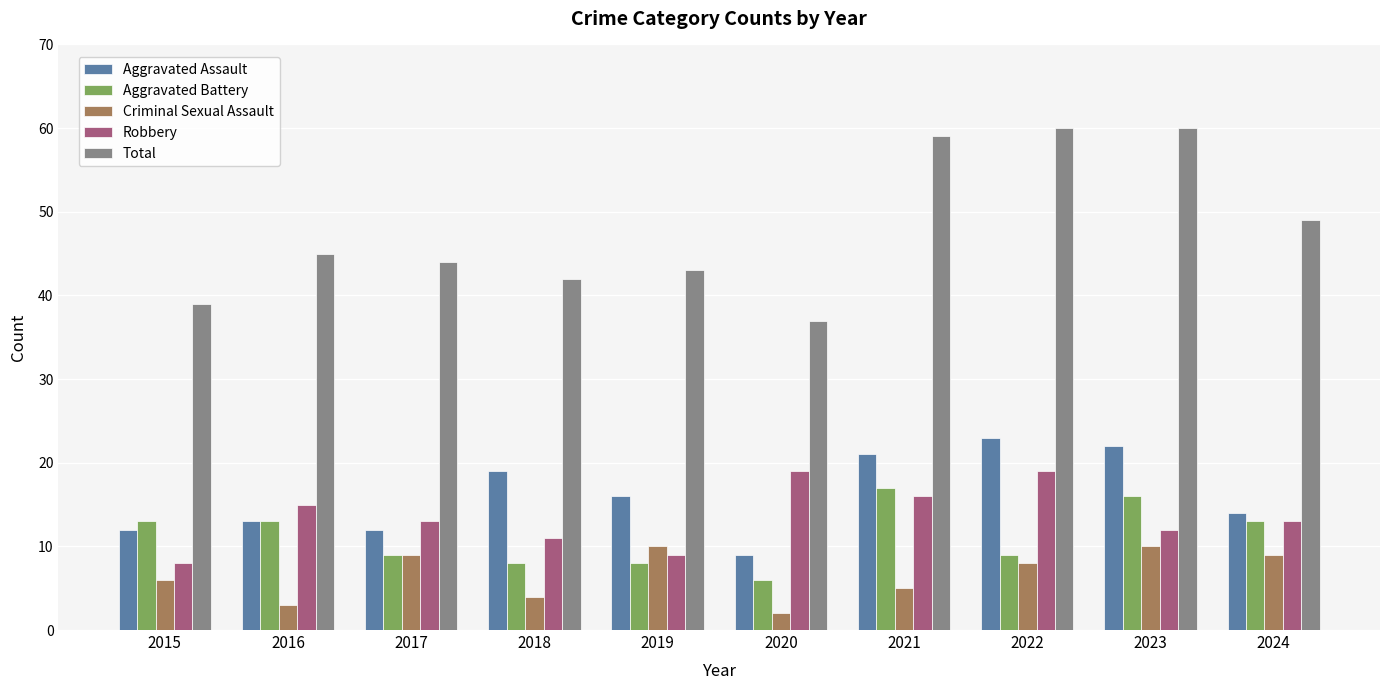

Is the value of Aggravated Assault at 2023 greater than the value of Total at 2017?

No